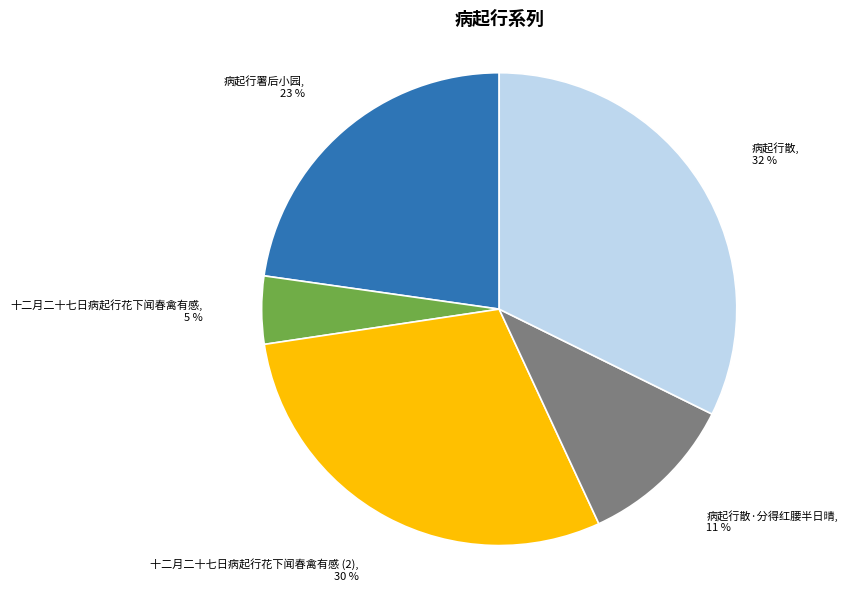

Rank the categories by value from highest to lowest.

病起行散, 十二月二十七日病起行花下闻春禽有感 (2), 病起行署后小园, 病起行散·分得红腰半日晴, 十二月二十七日病起行花下闻春禽有感